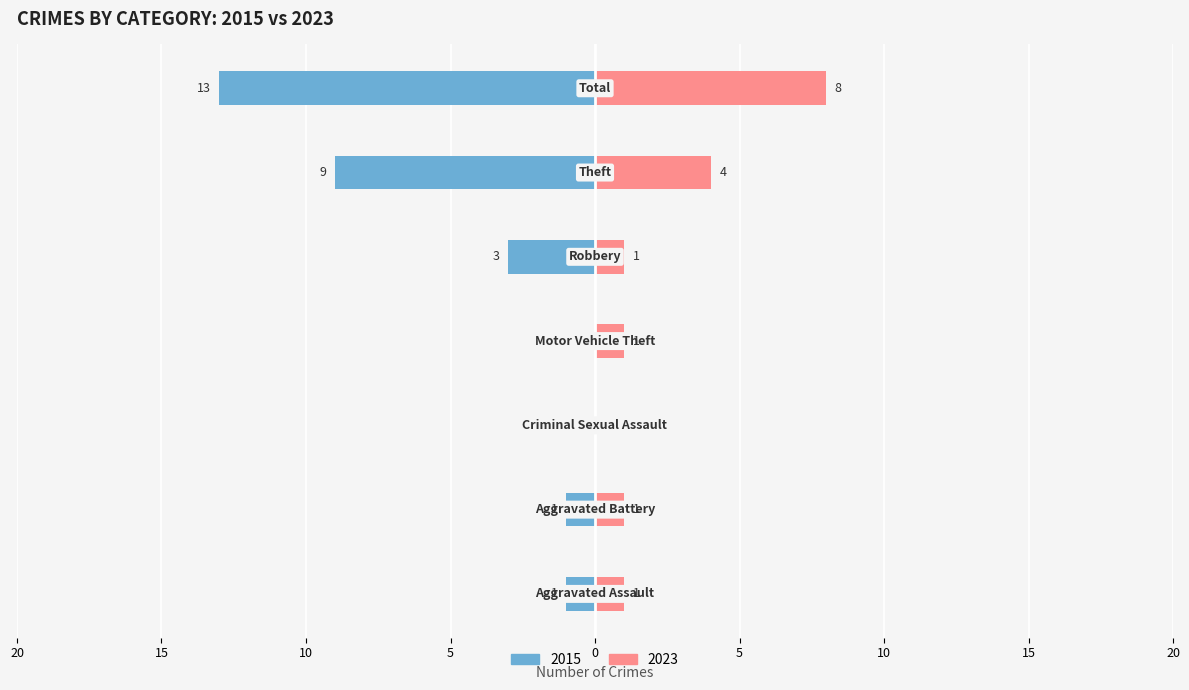

Reading left to right, extract all data points from this chart.

Left (2015): -1	-1	0	0	-3	-9	-13
Right (2023): 1	1	0	1	1	4	8